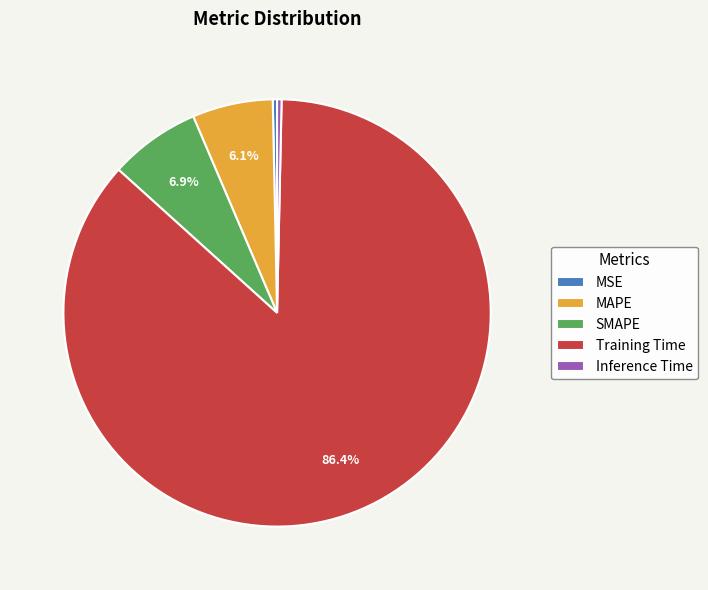

What is the largest slice in the pie chart?

Training Time